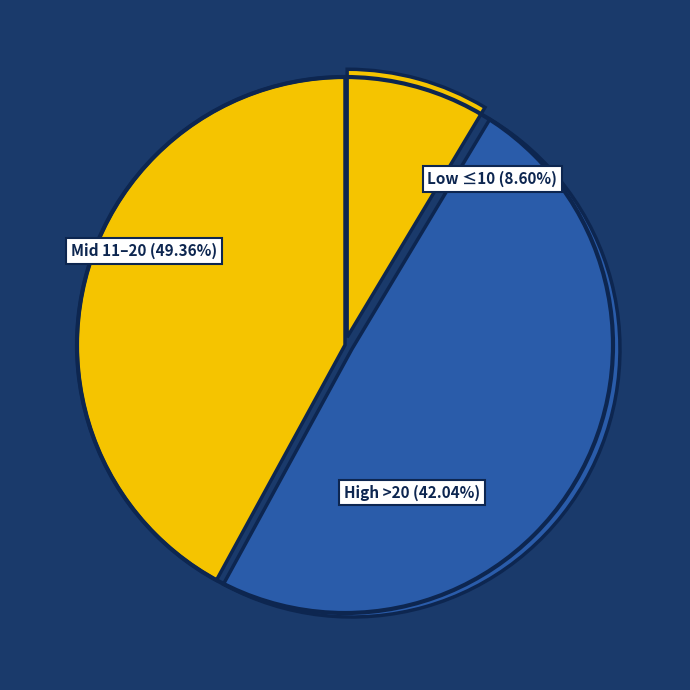

Is there any slice that represents more than half of the pie?

No